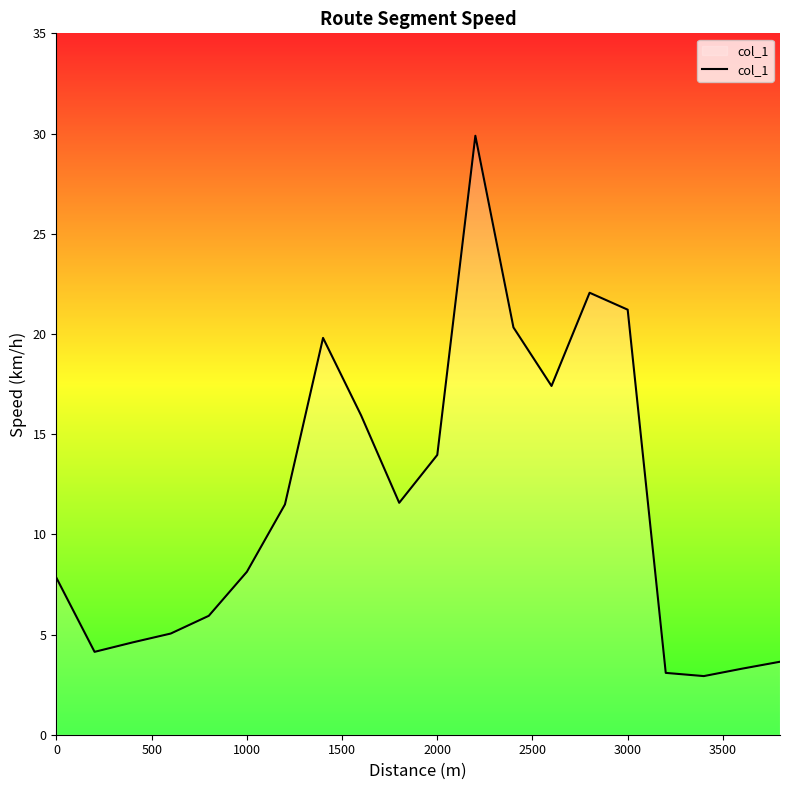

What is the smallest value displayed?

2.9